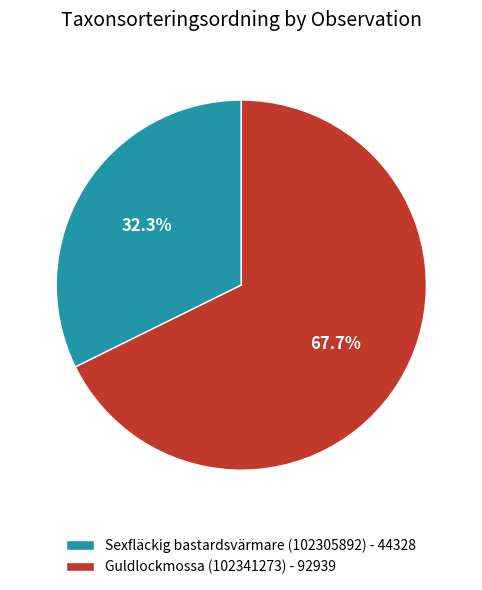

Does Sexfläckig bastardsvärmare (102305892) represent more than half of the total?

No